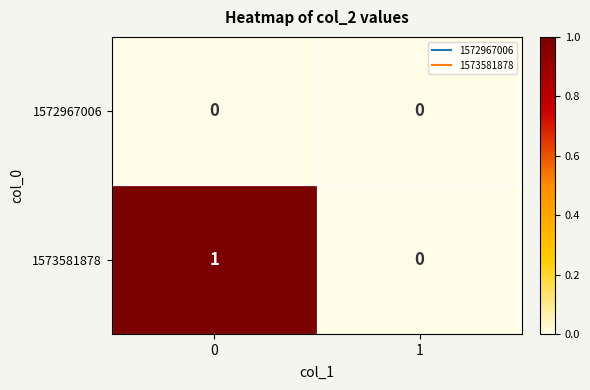

Which series has the largest total across all categories?

1573581878